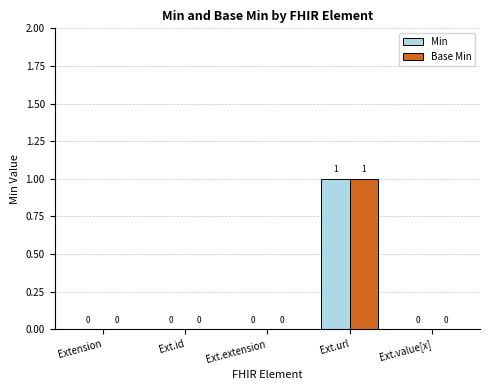

How many Min values are between 0 and 1?

5